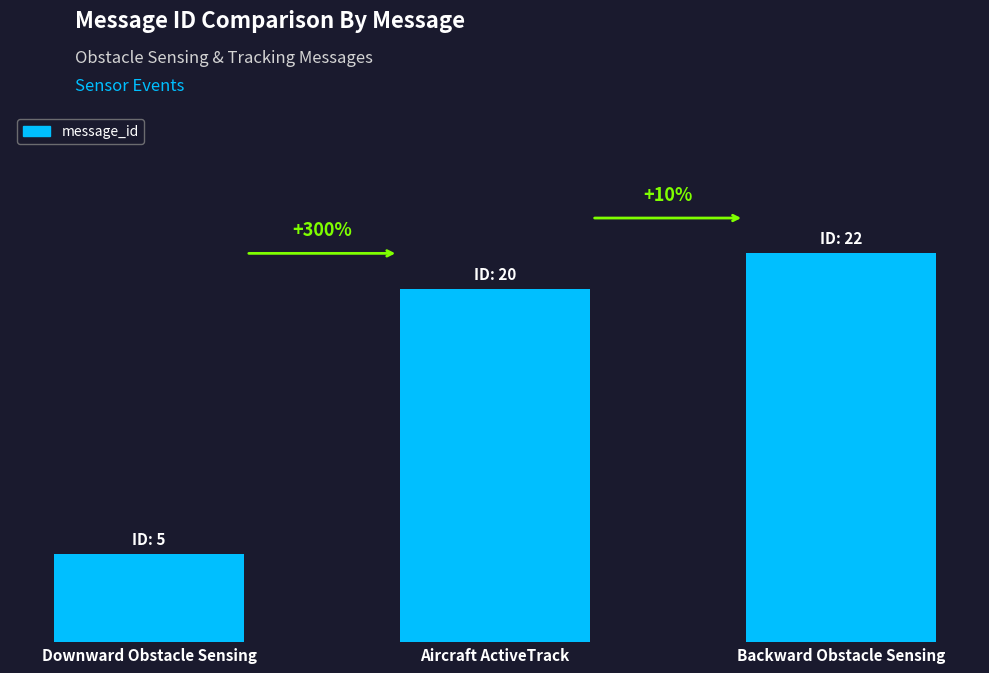

Does the chart contain any negative values?

No